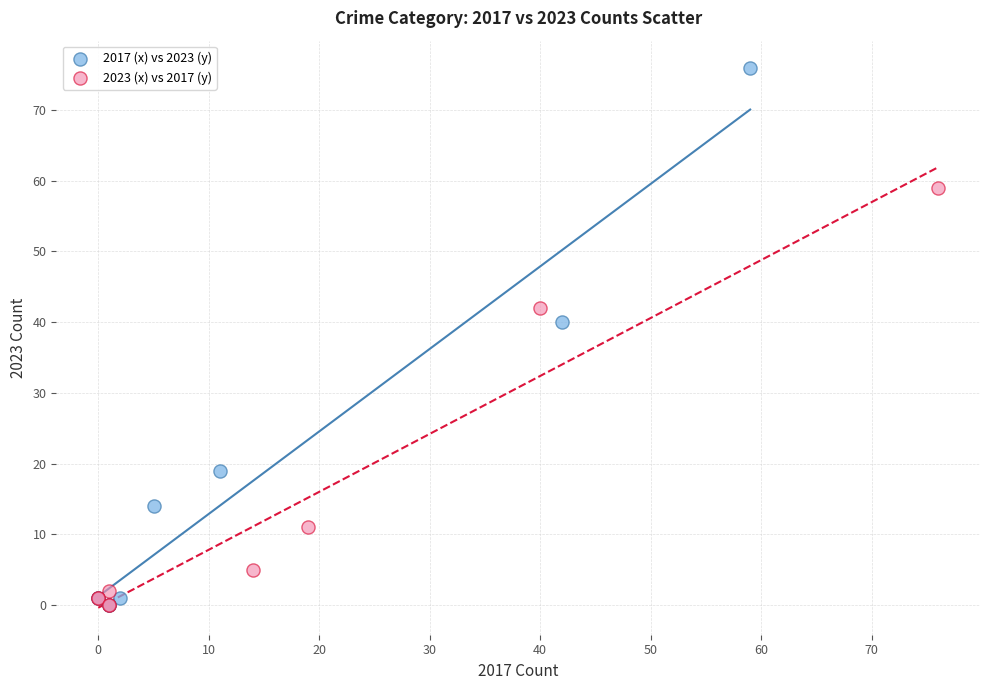

Which series contains the highest Y value?

2017 (x) vs 2023 (y)